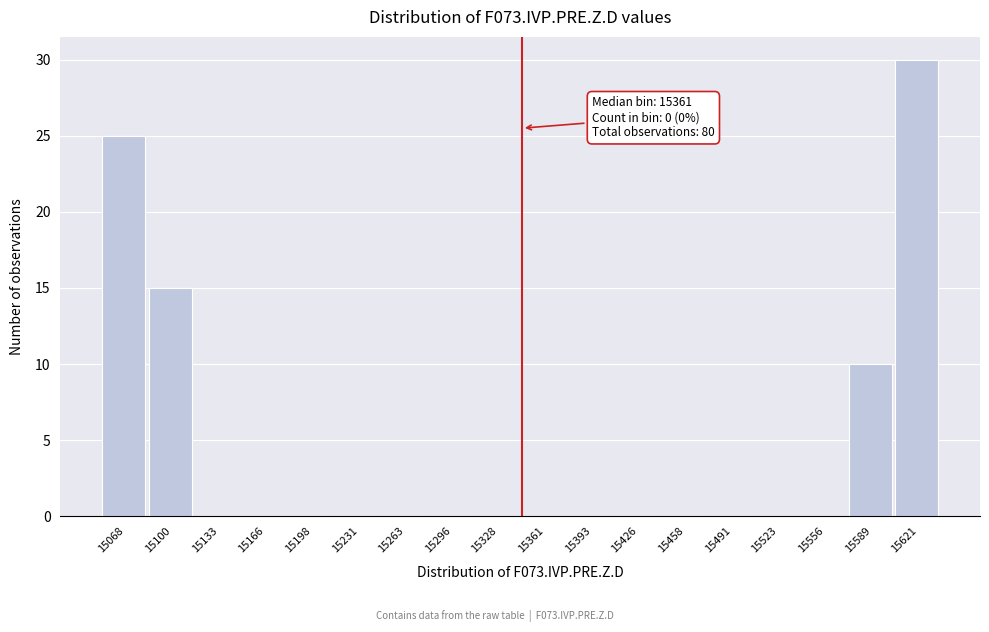

Reading right to left, transcribe all the data shown in this chart.

15621=30	15589=10	15556=0	15523=0	15491=0	15458=0	15426=0	15393=0	15361=0	15328=0	15296=0	15263=0	15231=0	15198=0	15166=0	15133=0	15100=15	15068=25